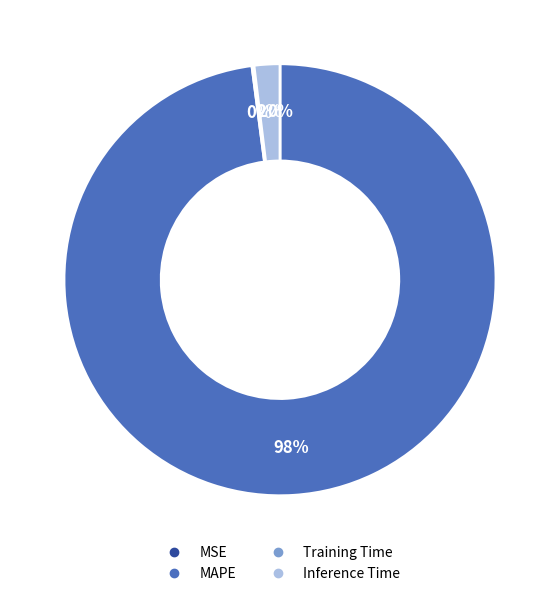

To the nearest percent, what percentage of the pie is MAPE?

98%